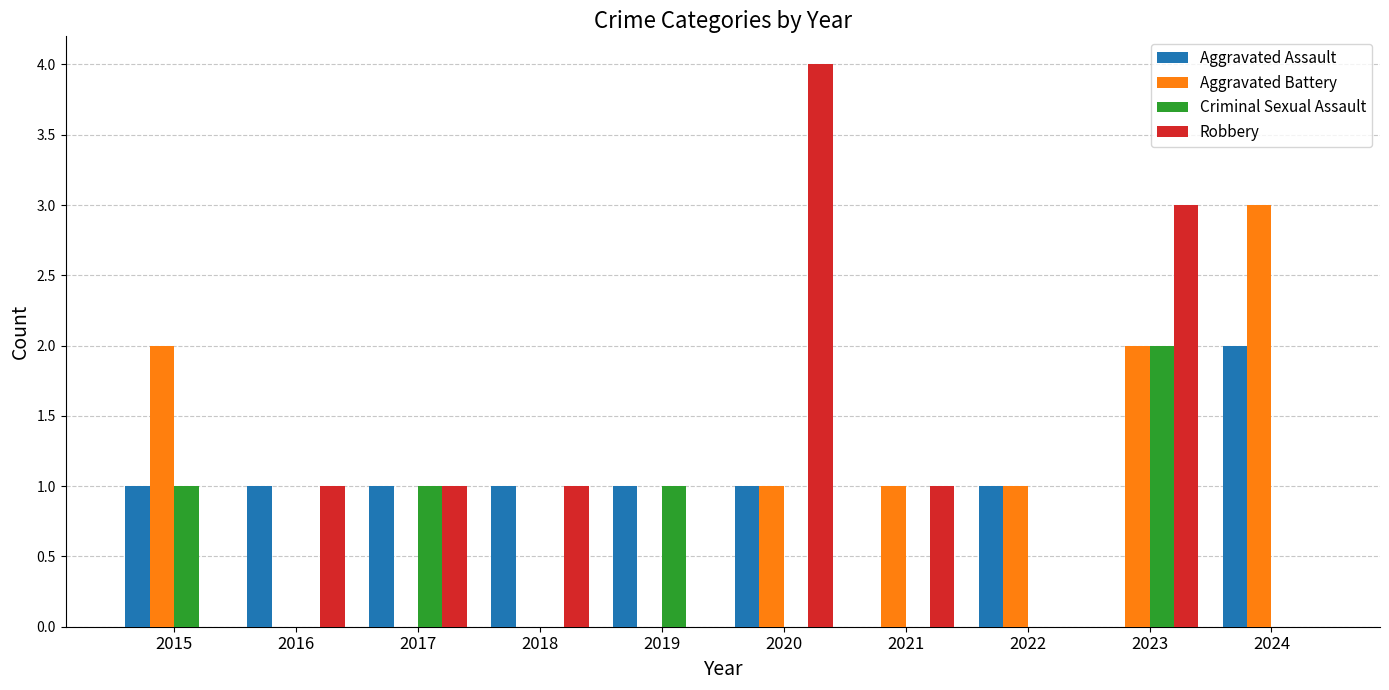

What are all the series names shown in the legend?

Aggravated Assault, Aggravated Battery, Criminal Sexual Assault, Robbery